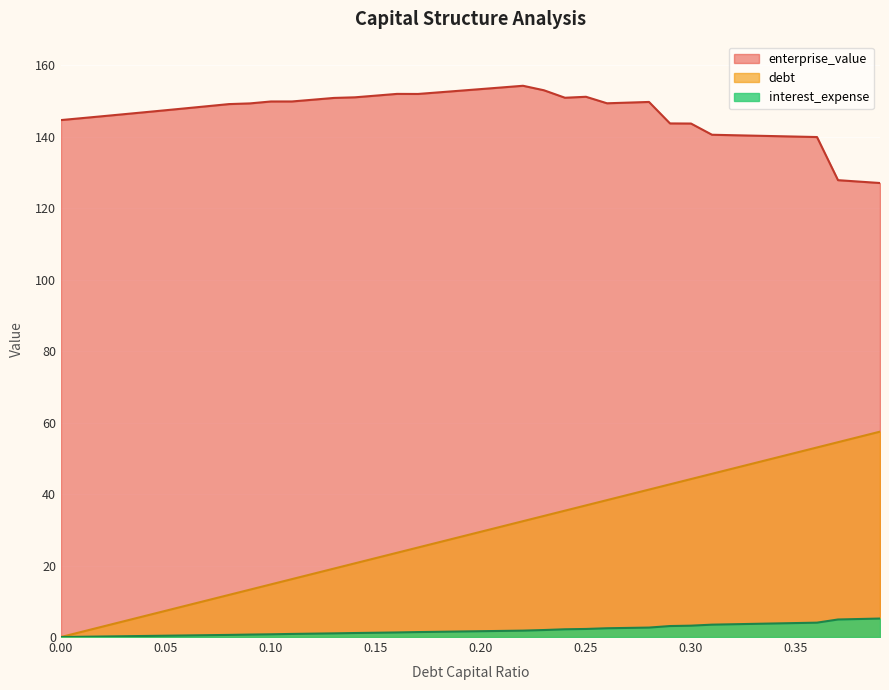

What is the label of the 21st point from the right?

0.19